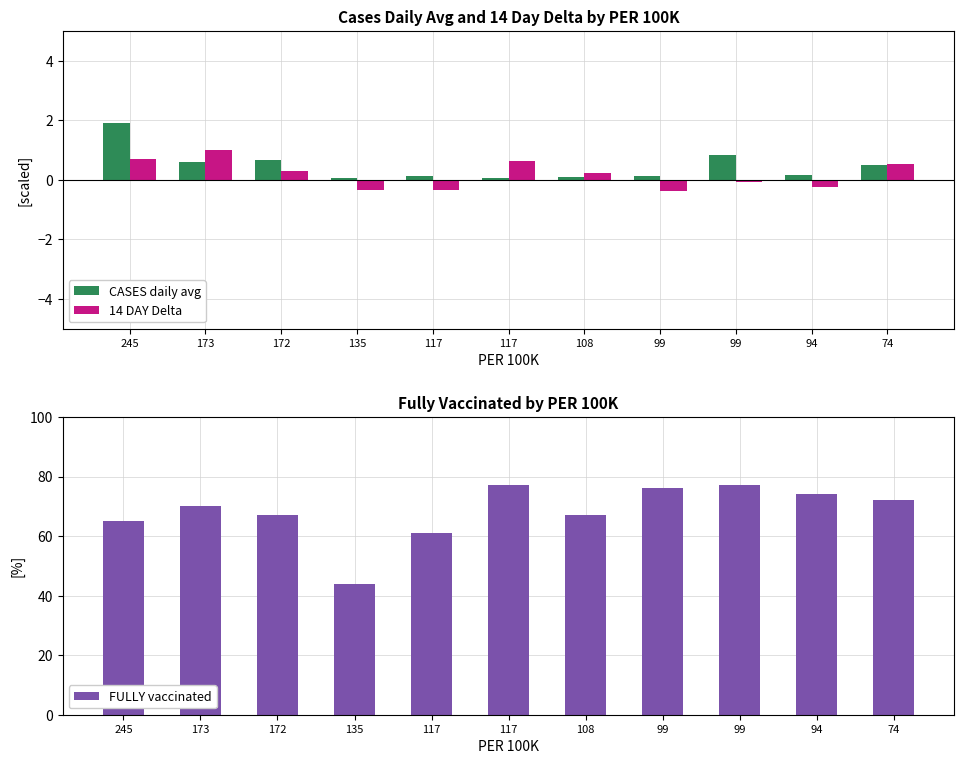

How many data points does each series have?

11